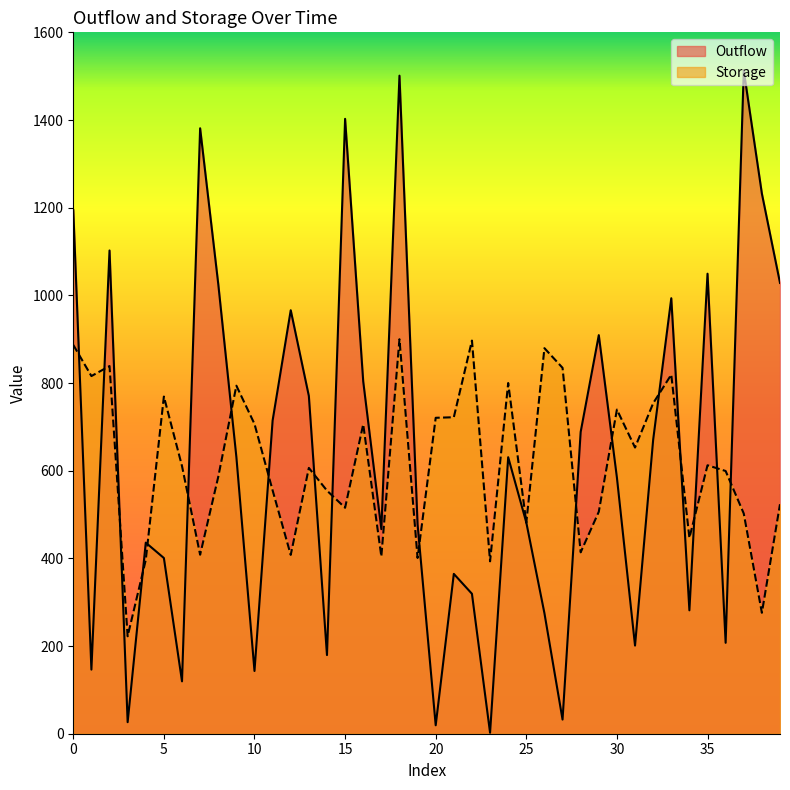

Which series has the largest range (max minus min)?

Outflow